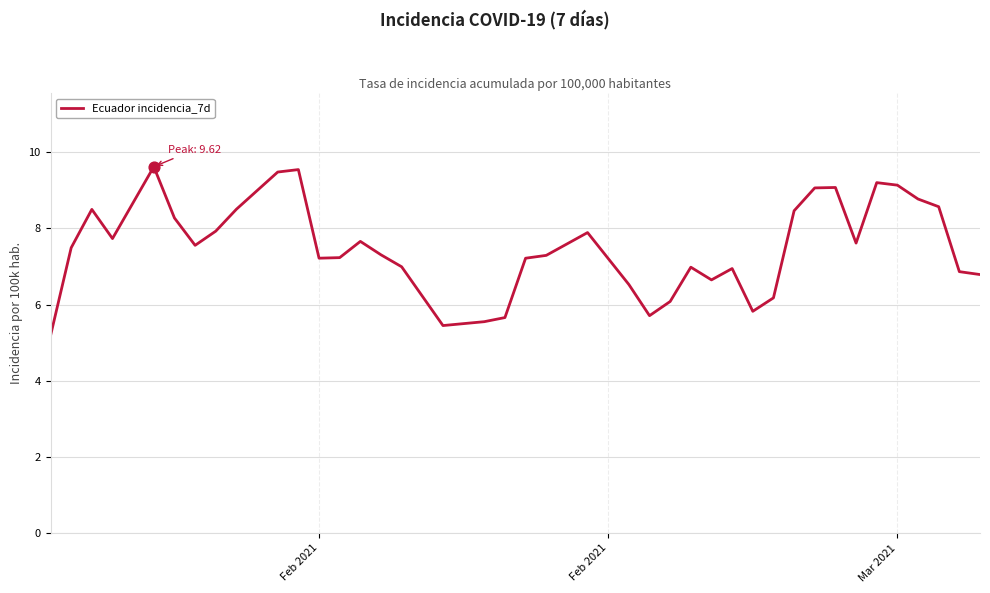

What is the maximum value shown in the chart?

9.6